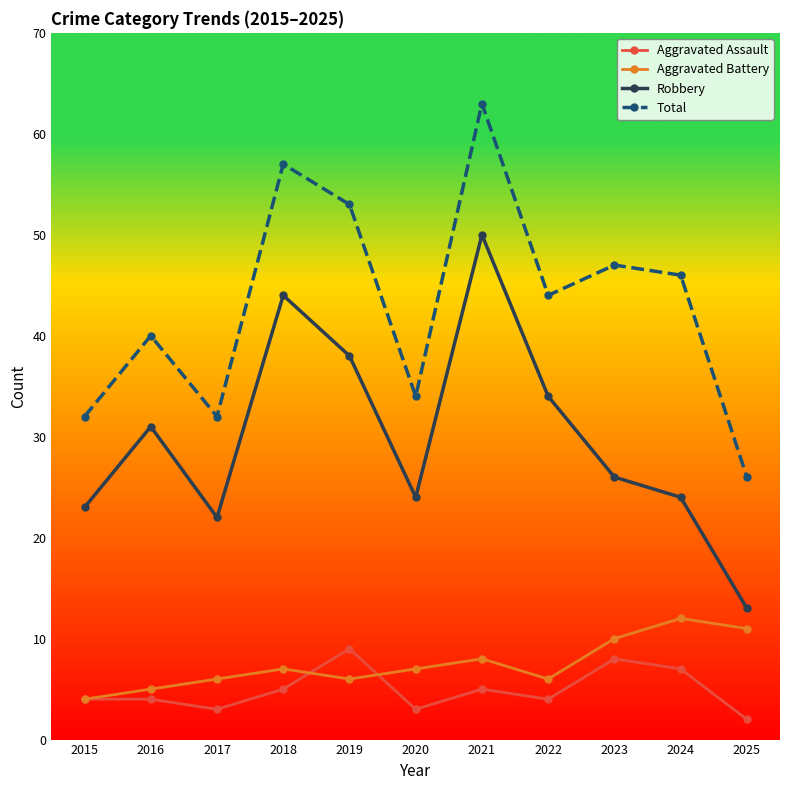

What is the difference between the Aggravated Battery values at 2024 and 2017?

6